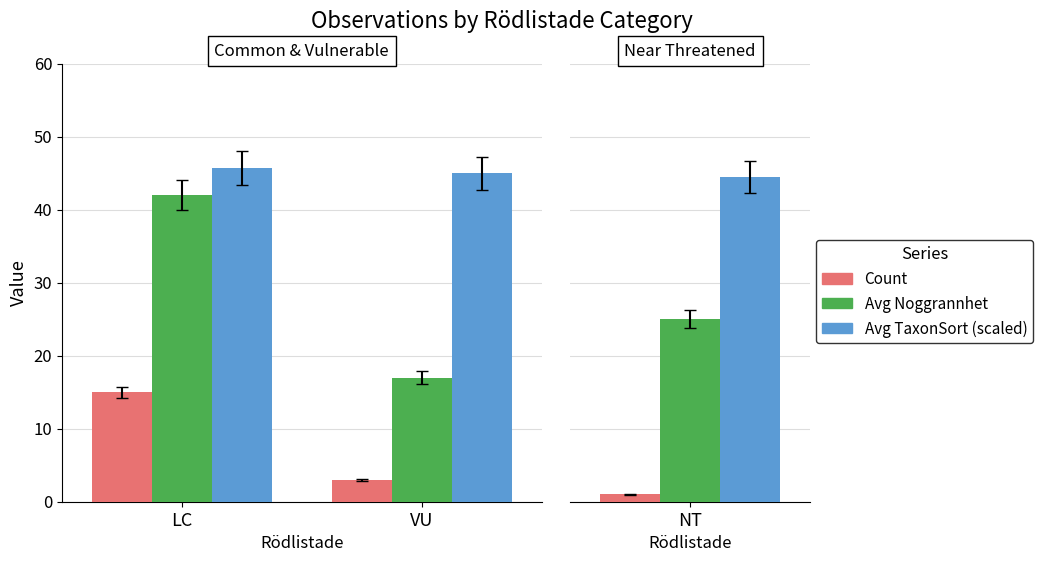

True or false: Avg TaxonSort (scaled) has a value of 45.7 at LC.

True